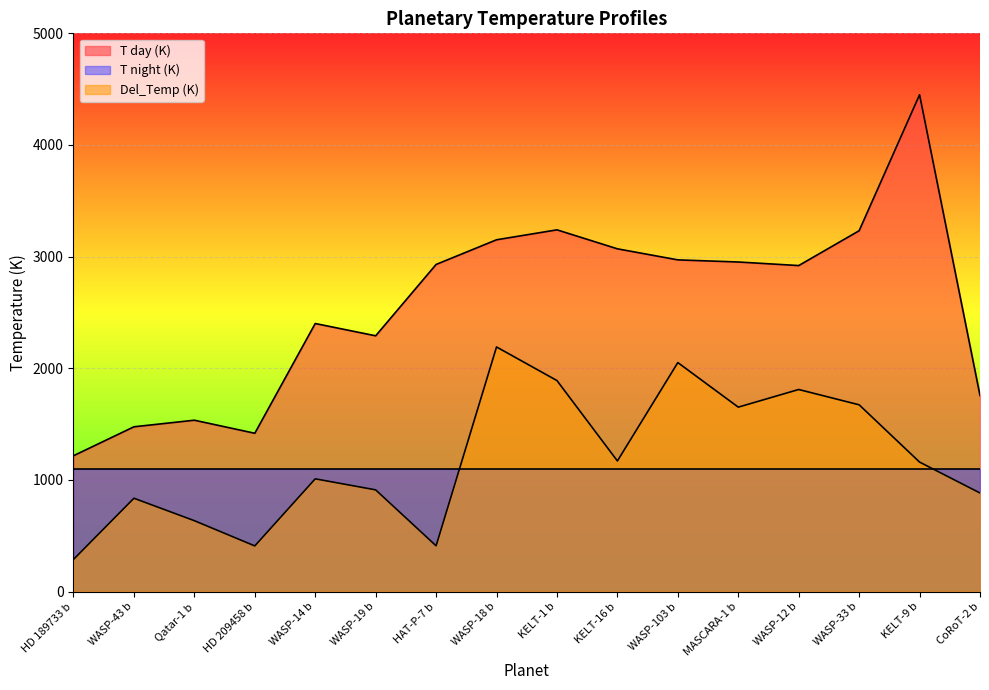

Reading right to left, extract all data points from this chart.

T day (K): 1756.0	4450.0	3232.0	2920.0	2952.0	2971.0	3070.0	3240.0	3151.0	2930.0	2291.0	2401.0	1418.0	1535.0	1476.0	1216.9
Del_Temp (K): 883.0	1160.0	1673.0	1810.0	1652.0	2051.0	1170.0	1890.0	2191.0	410.0	911.0	1010.0	409.0	635.0	836.0	287.9